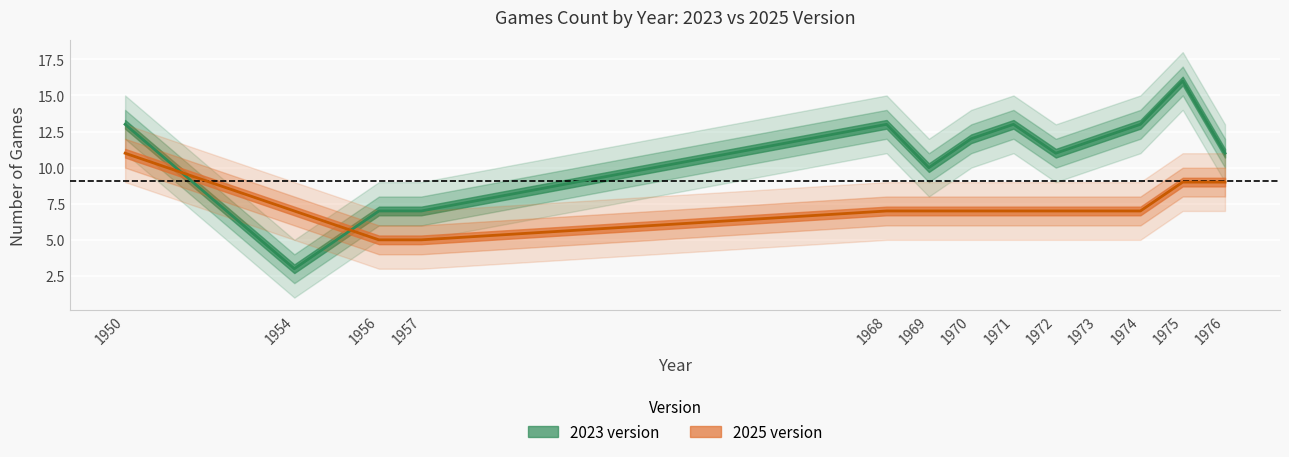

What is the difference between the 2025 version values at 1971 and 1975?

2